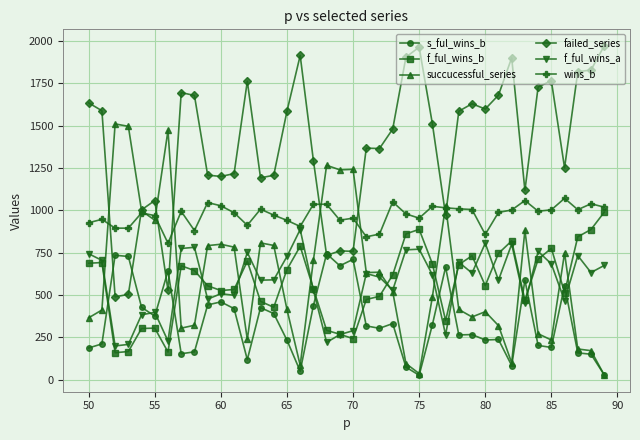

What is the greatest value displayed?

1971